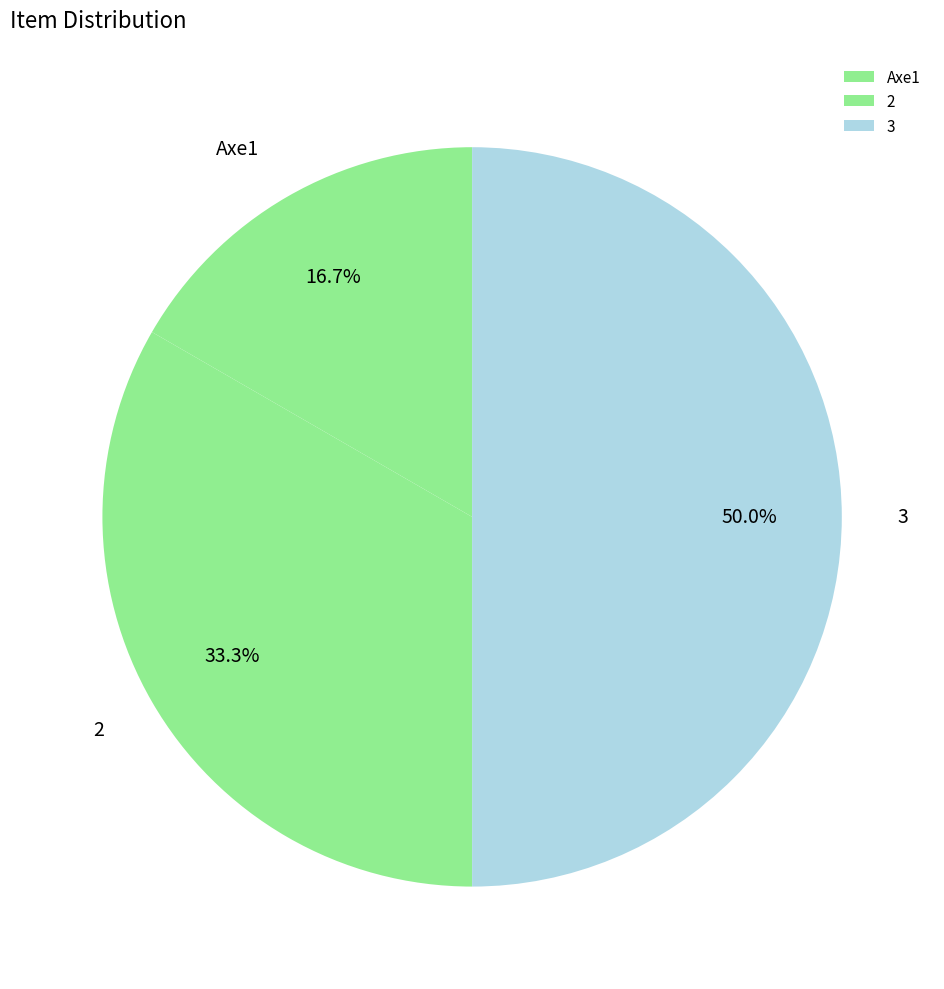

Which category has the smallest portion of the pie?

Axe1